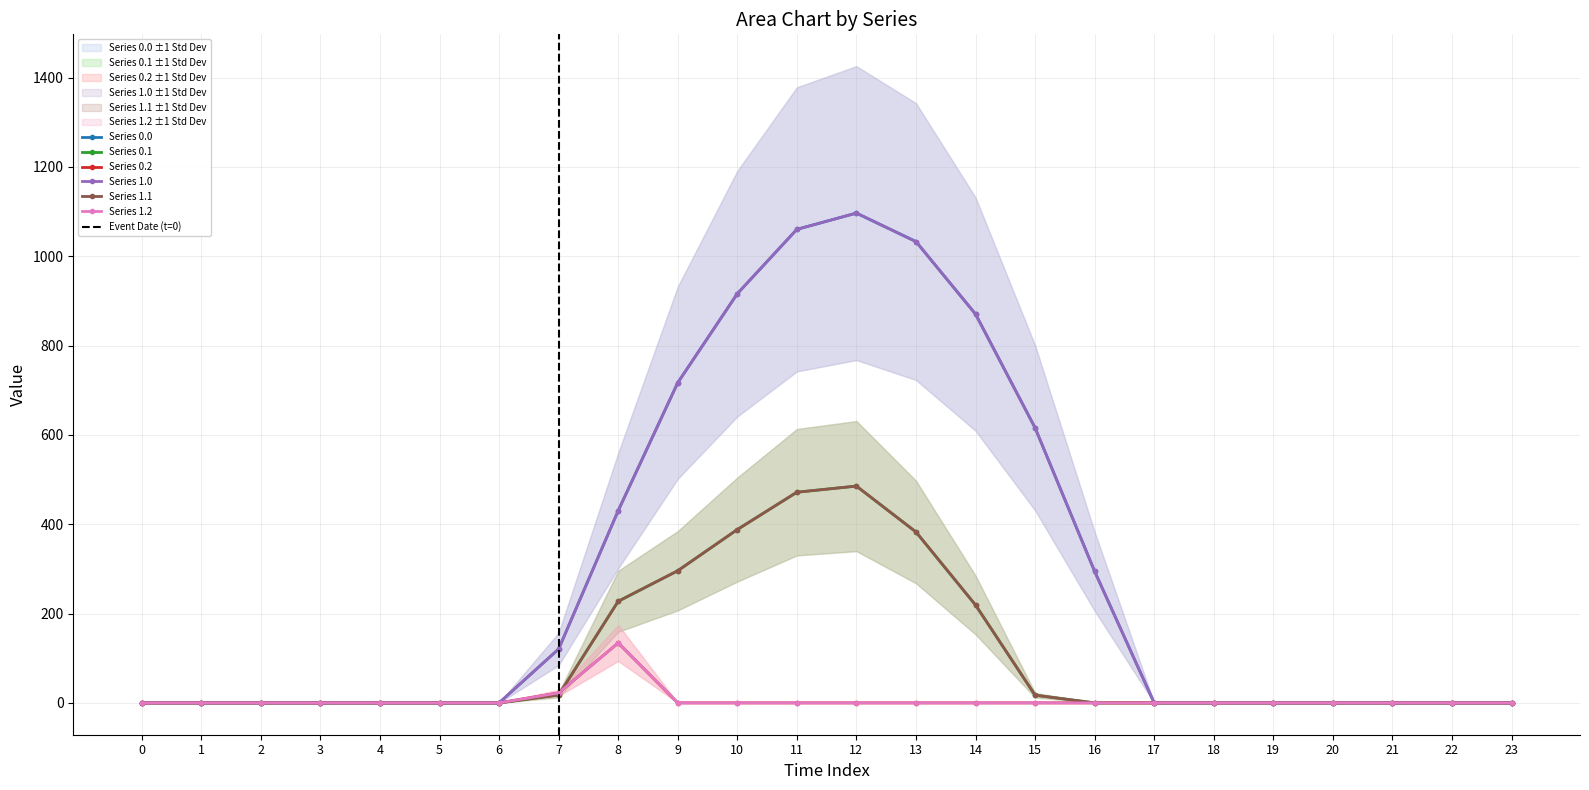

What is the average value of the Series 1.1 series?

104.4